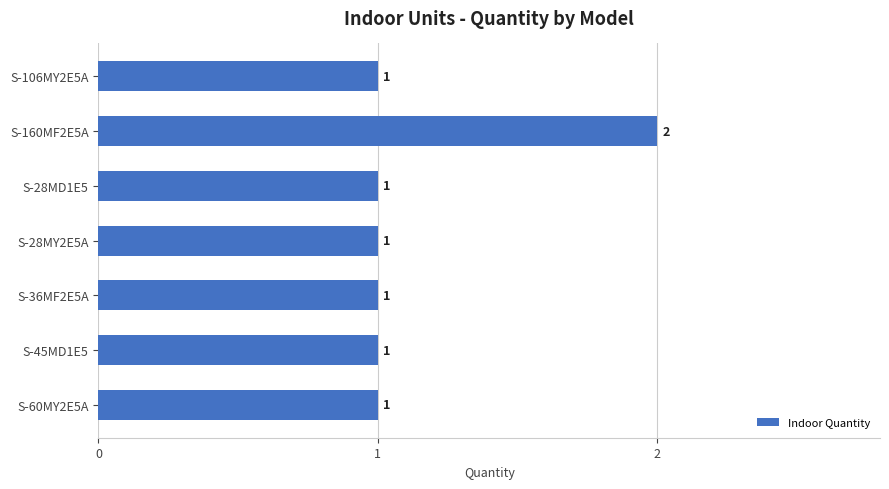

Count the values in the range 1 to 2.

7